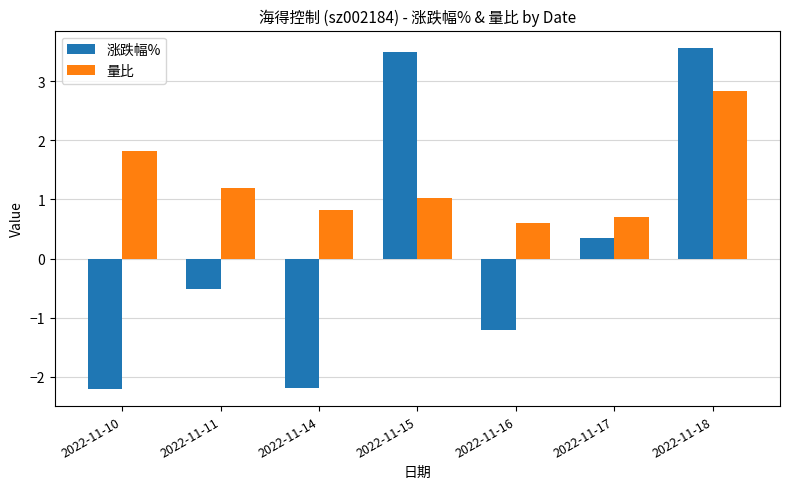

What is the maximum value for 涨跌幅%?

3.6